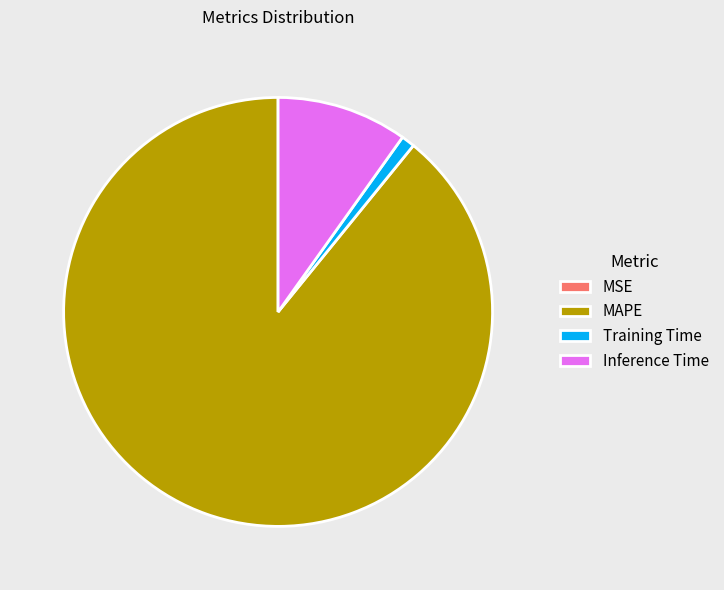

Which has a higher value, Training Time or MAPE?

MAPE